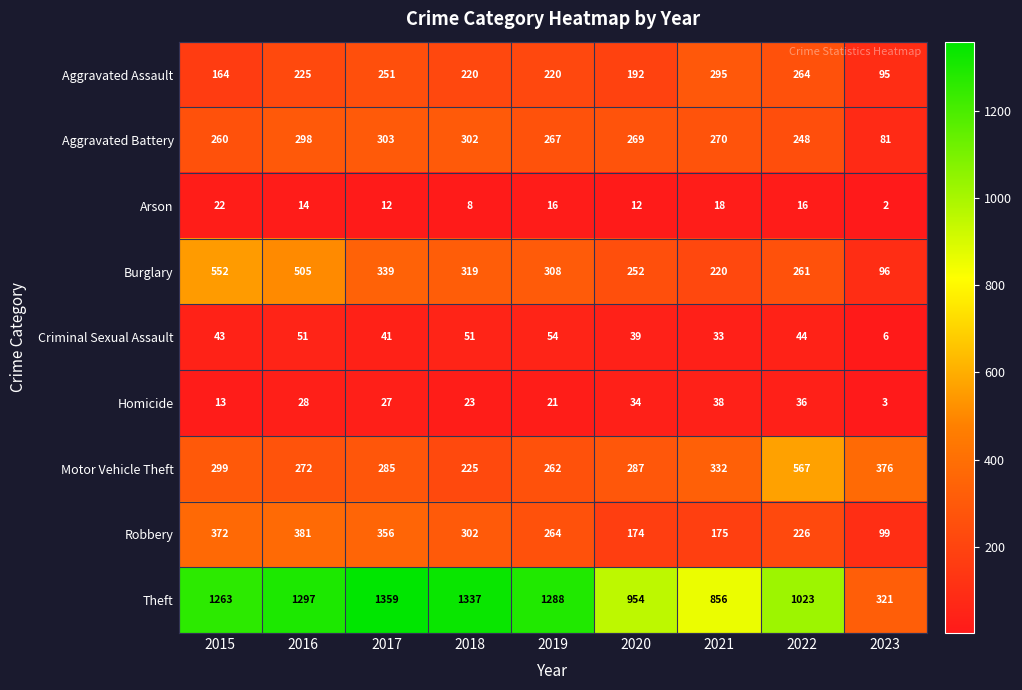

Which series changed the most between 2018 and 2022?

Motor Vehicle Theft